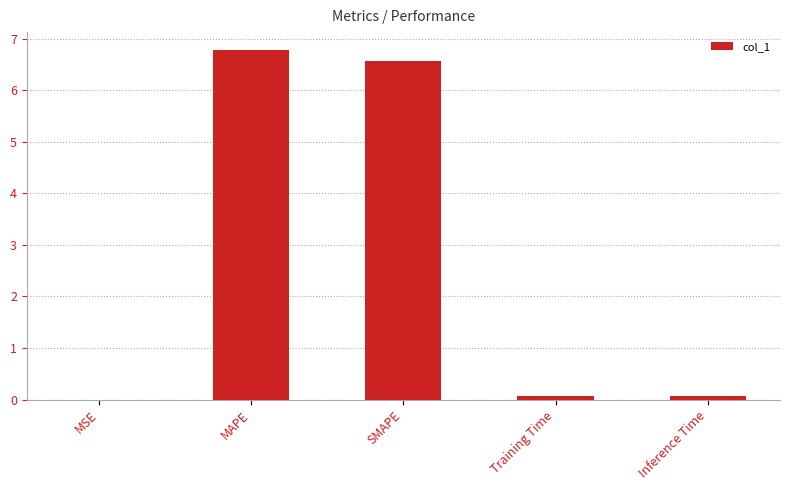

Is it true that the value at MAPE is 6.8?

True